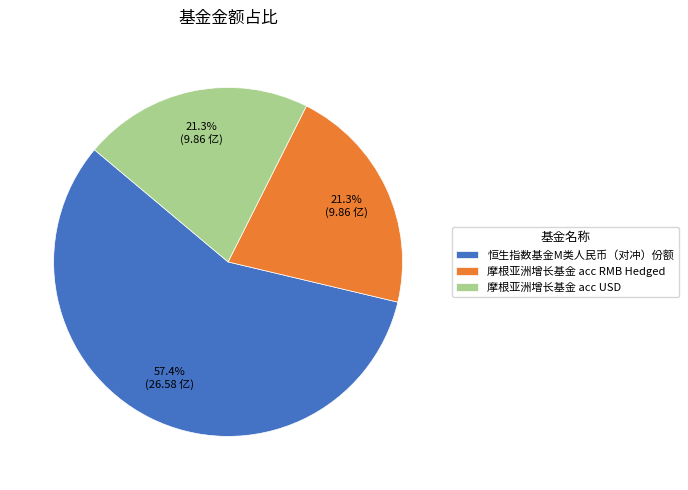

What is the majority slice?

恒生指数基金M类人民币（对冲）份额